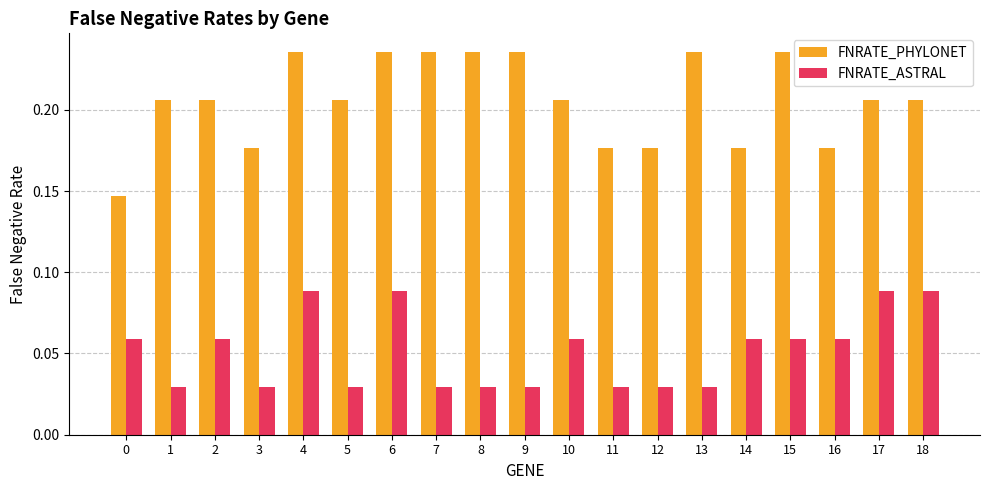

How many FNRATE_PHYLONET values are between 0 and 1?

19